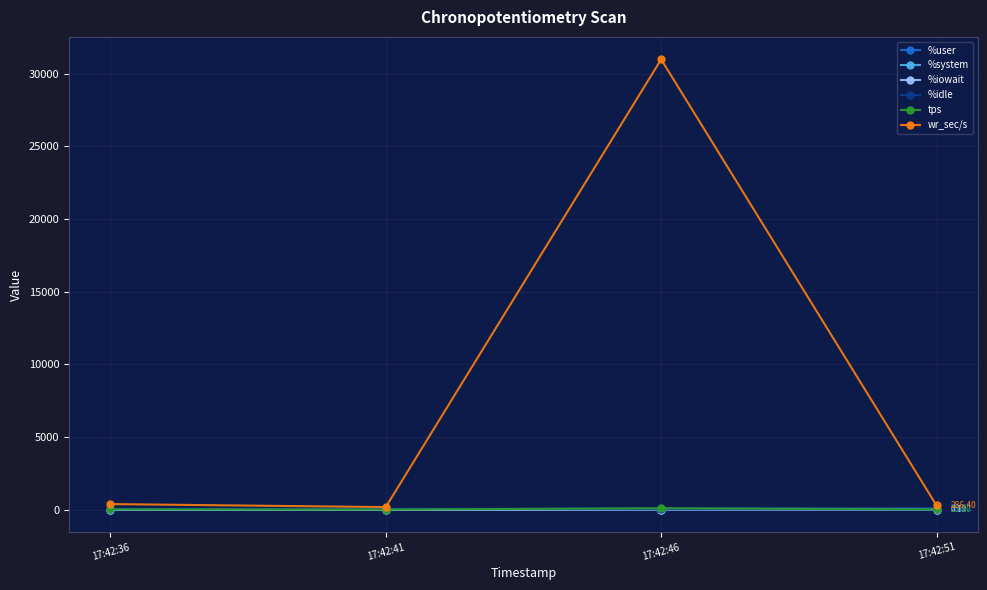

Which series has the largest total across all categories?

wr_sec/s